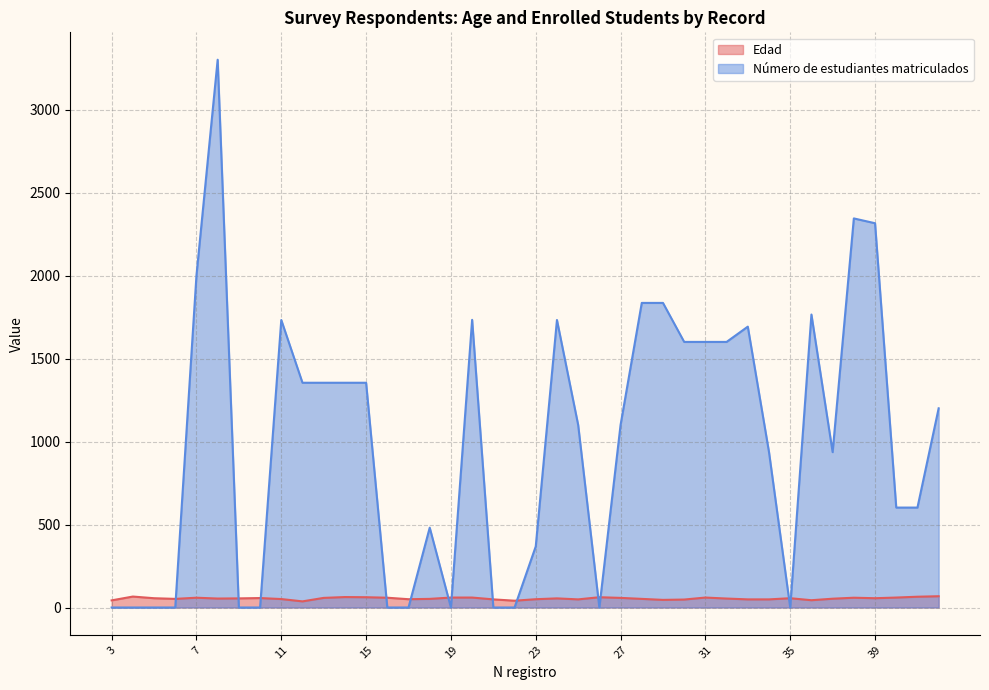

What is the difference between the Edad values at 38 and 36?

15